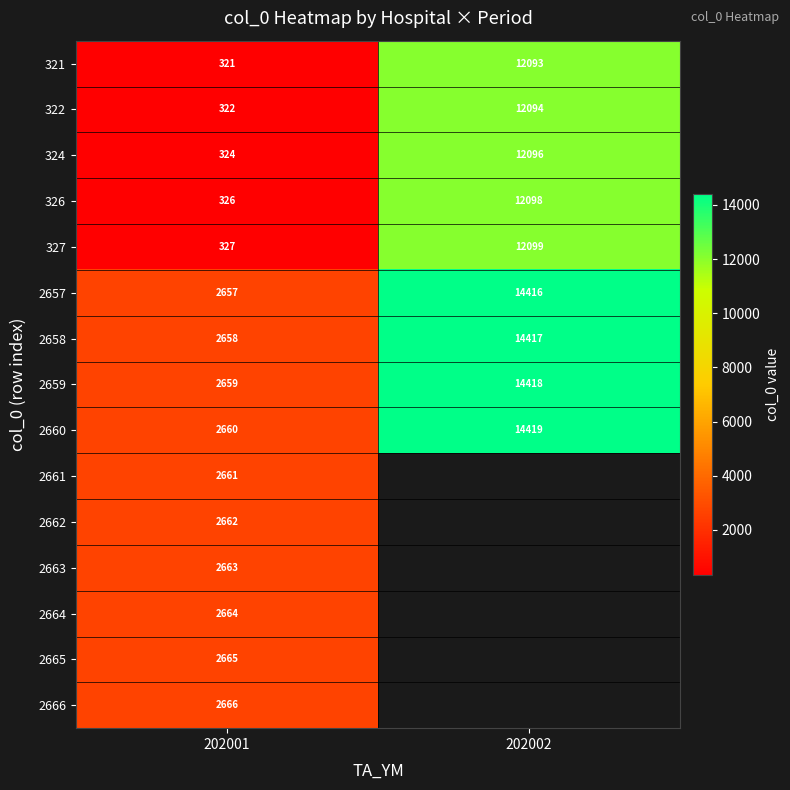

Which label corresponds to the smallest value in the chart?

202001